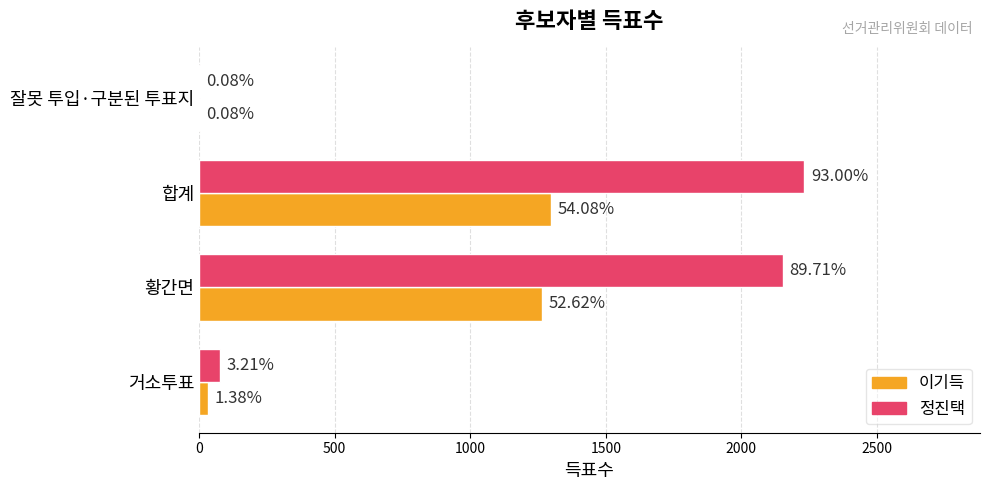

Reading left to right, extract all data points from this chart.

이기득: 33	1263	1298	2
정진택: 77	2153	2232	2